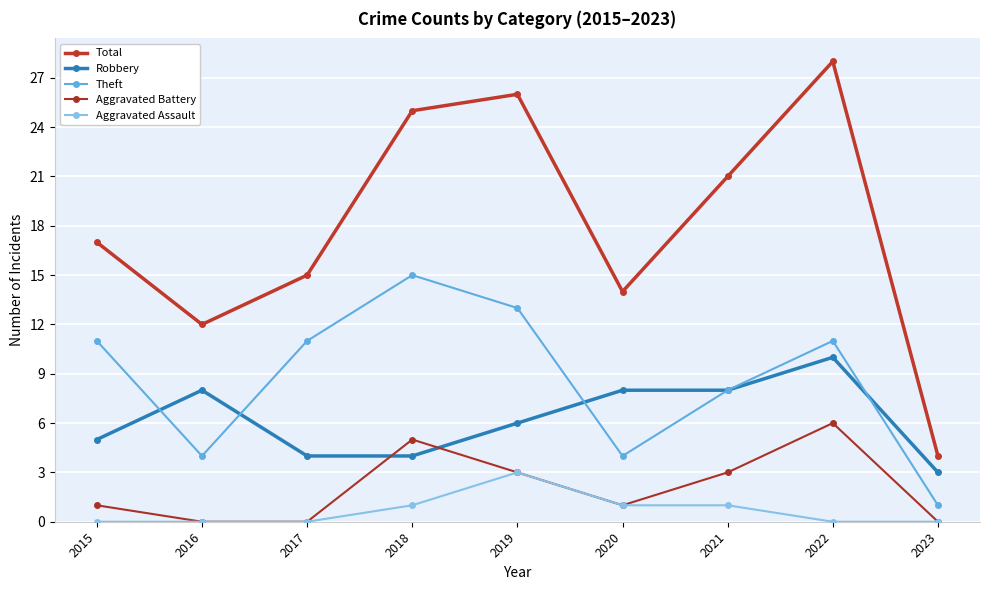

What is the total value across all series at 2017?

30